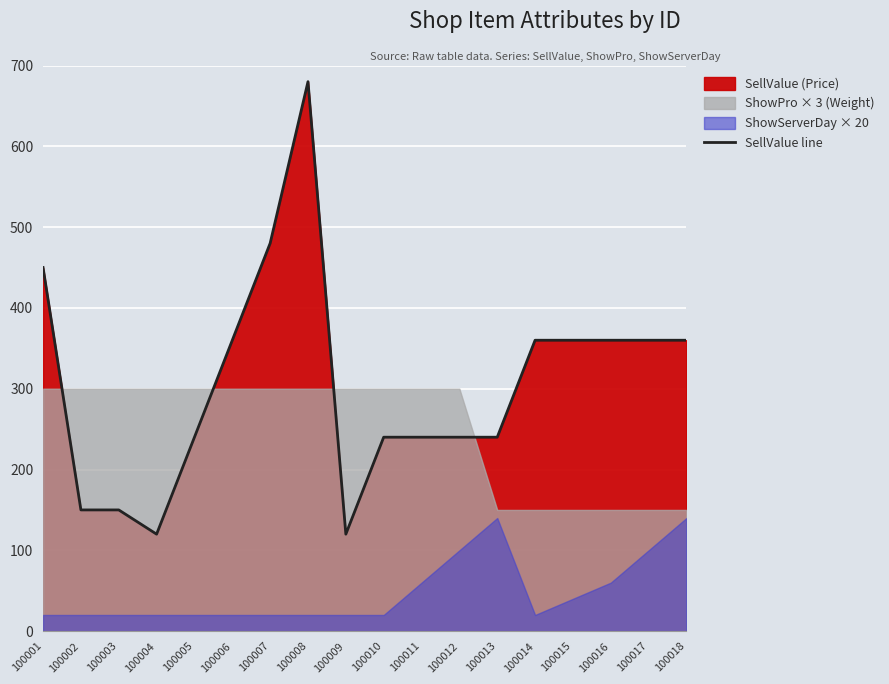

List the labels in order of value, smallest first.

100004, 100009, 100002, 100003, 100005, 100010, 100011, 100012, 100013, 100006, 100014, 100015, 100016, 100017, 100018, 100001, 100007, 100008